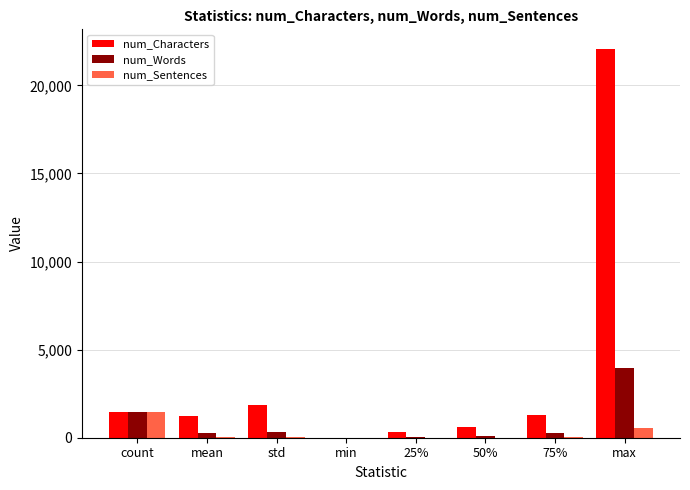

Are the bars grouped side by side (vs. stacked)?

Yes